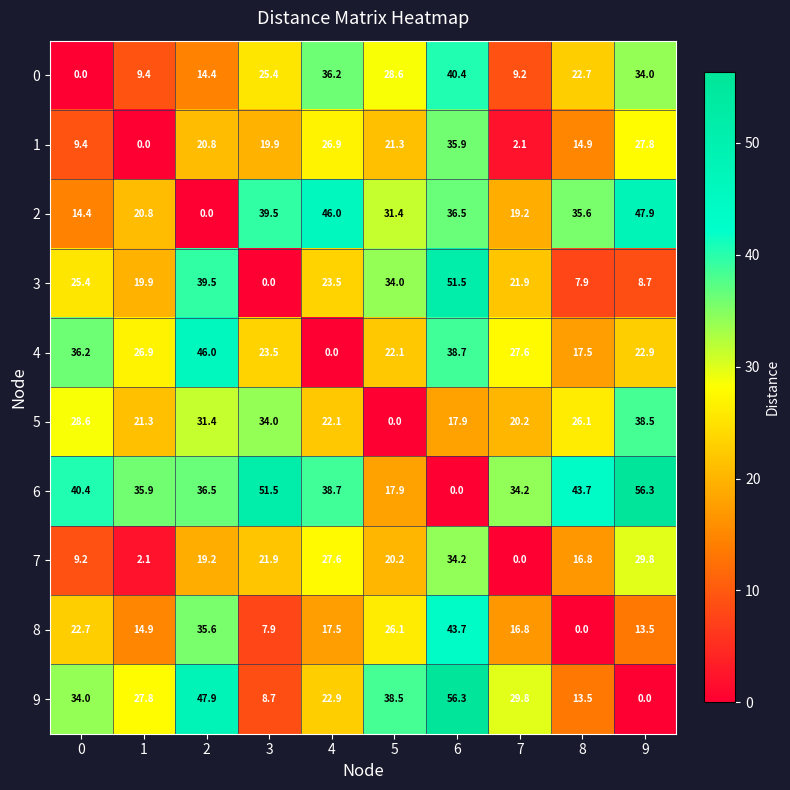

What is the spread (max minus min) of values at 3?

51.5